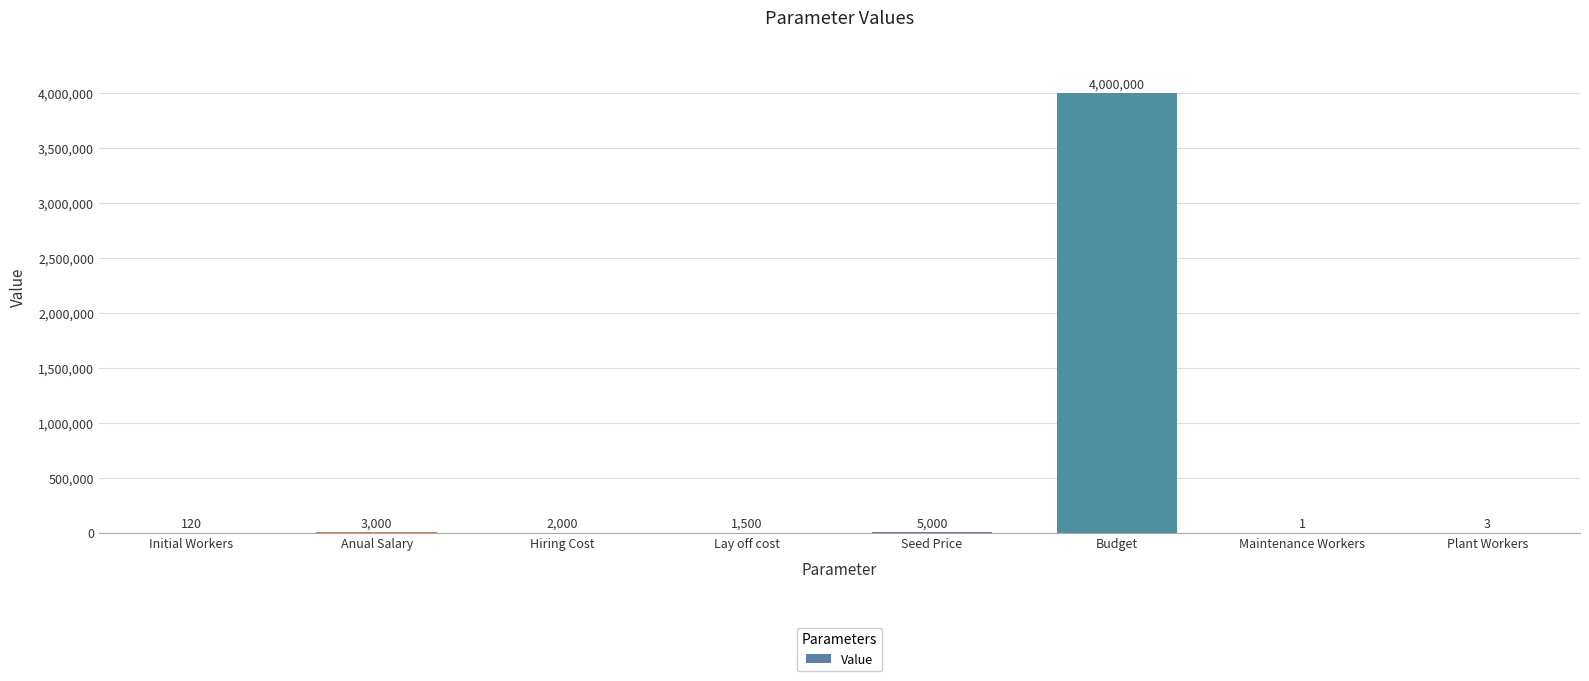

What is the ratio of the value at Budget to the value at Initial Workers?

33333.3